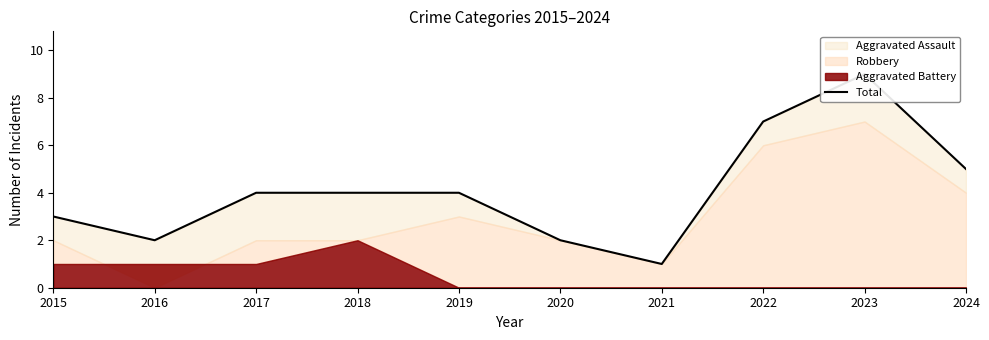

What is the sum of the values at 2020 and 2018?

6